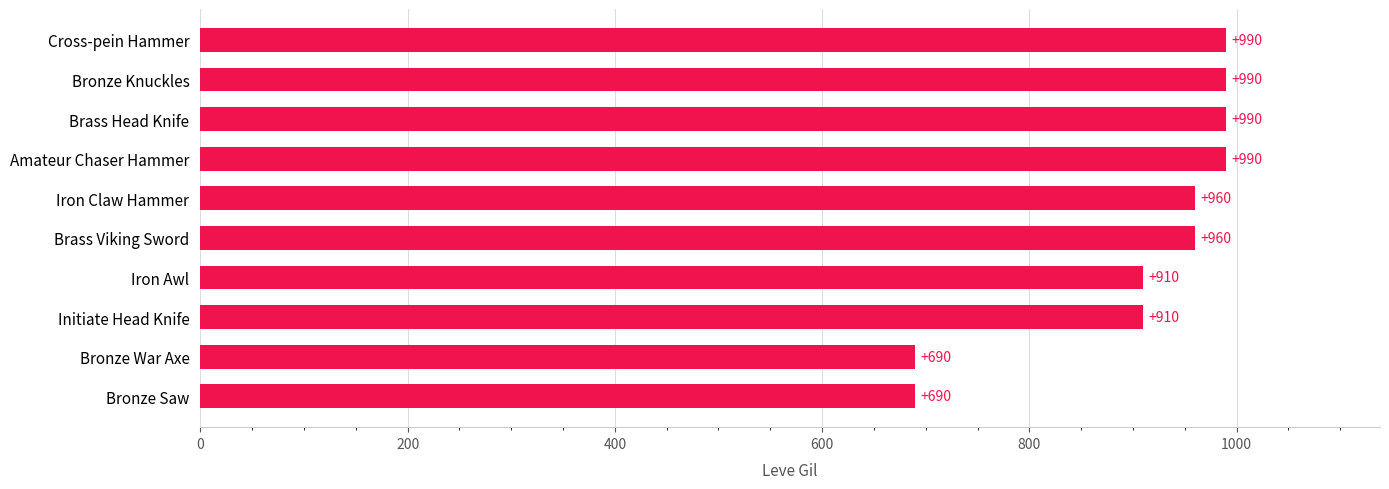

What is the smallest value displayed?

690